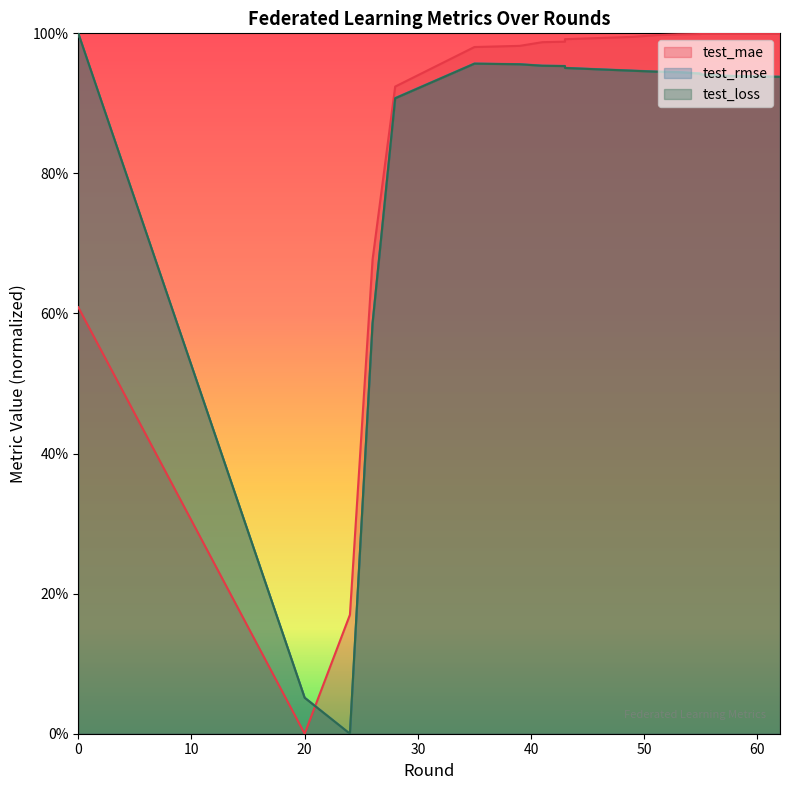

Which series has the largest range (max minus min)?

test_mae